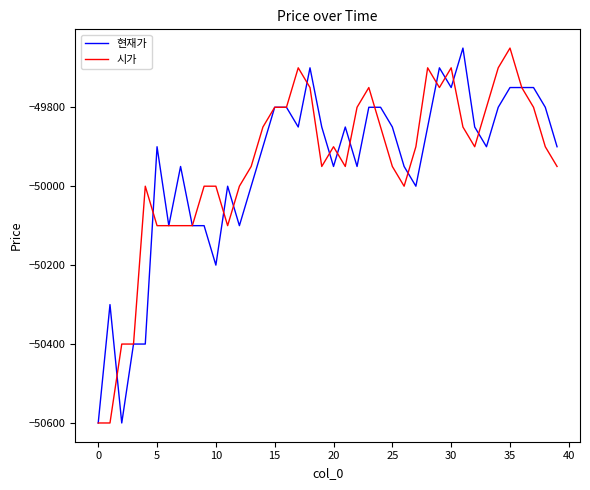

What is the maximum value shown in the chart?

-49650